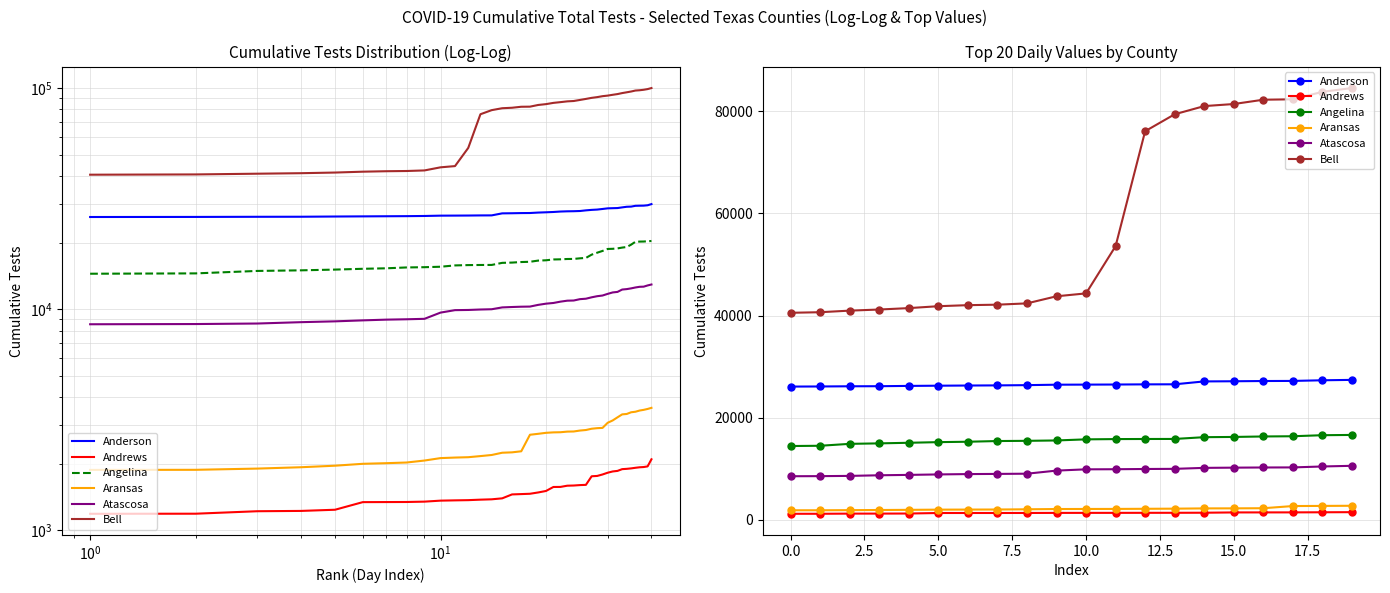

Rank the series at 10 from lowest to highest value.

Andrews, Aransas, Atascosa, Angelina, Anderson, Bell